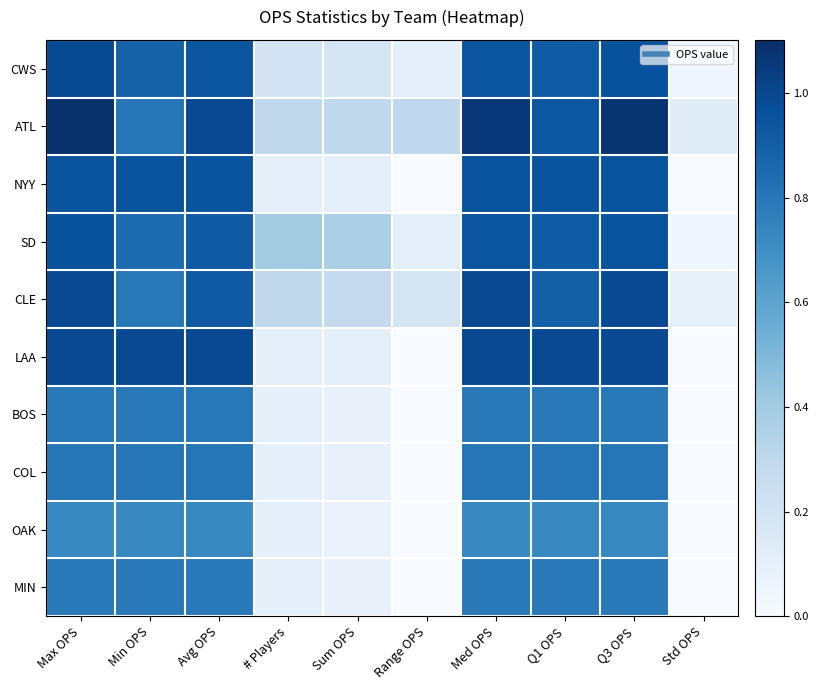

Which series has the largest total across all categories?

ATL